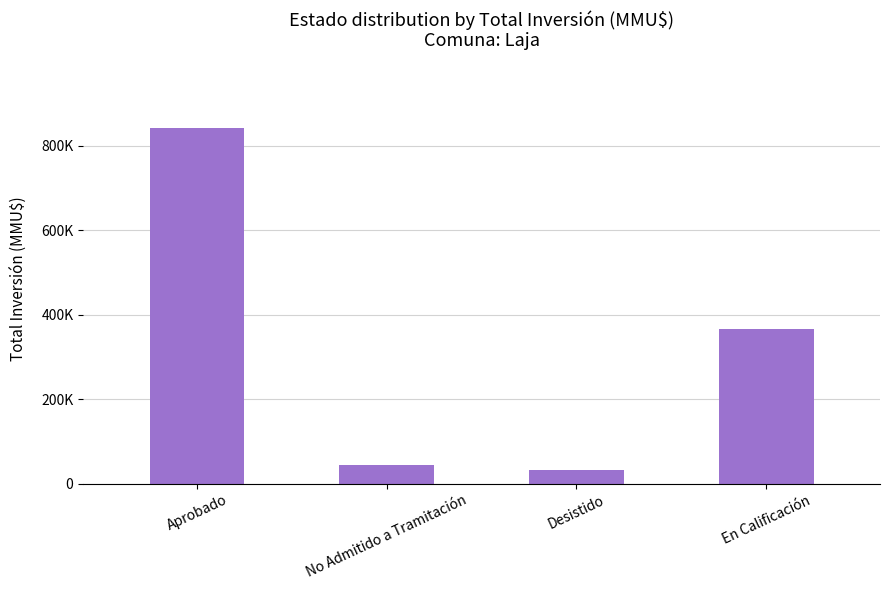

What is the greatest value displayed?

842689